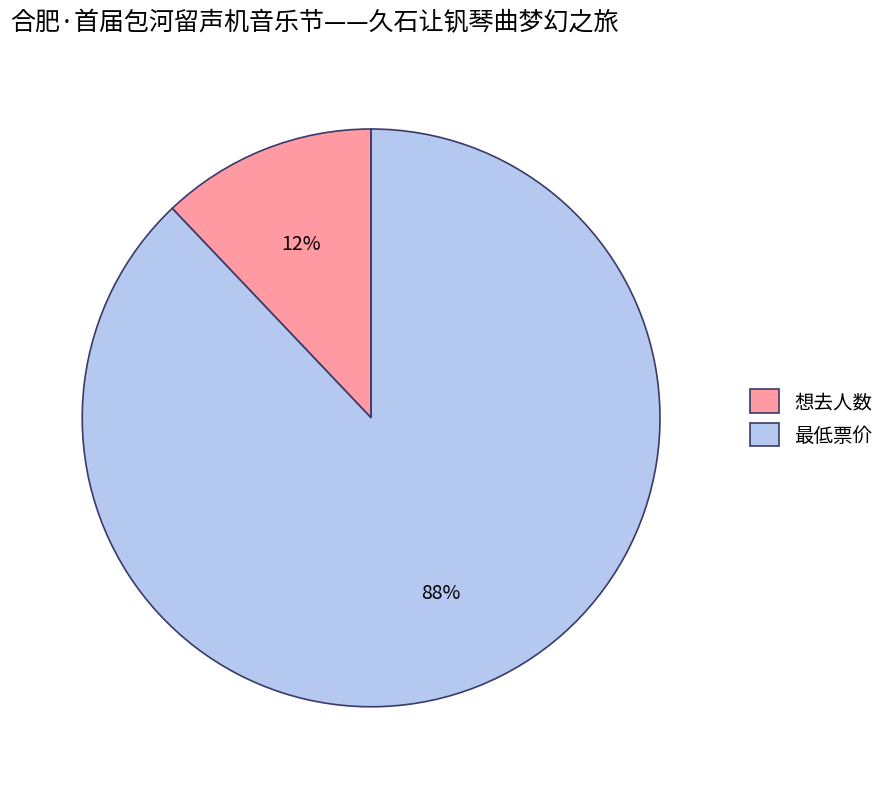

Which category has the biggest portion of the pie?

最低票价